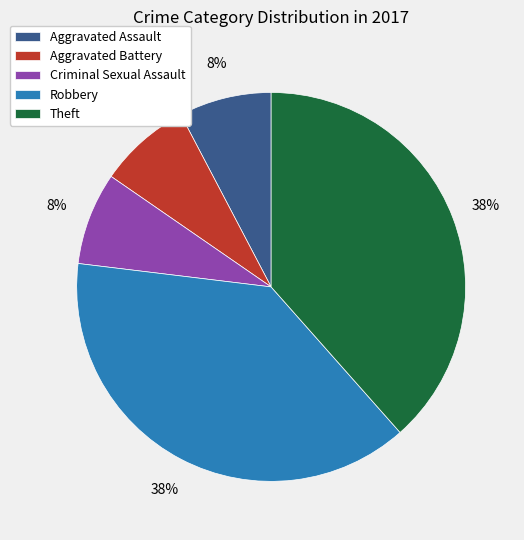

Count the number of slices in the pie.

5